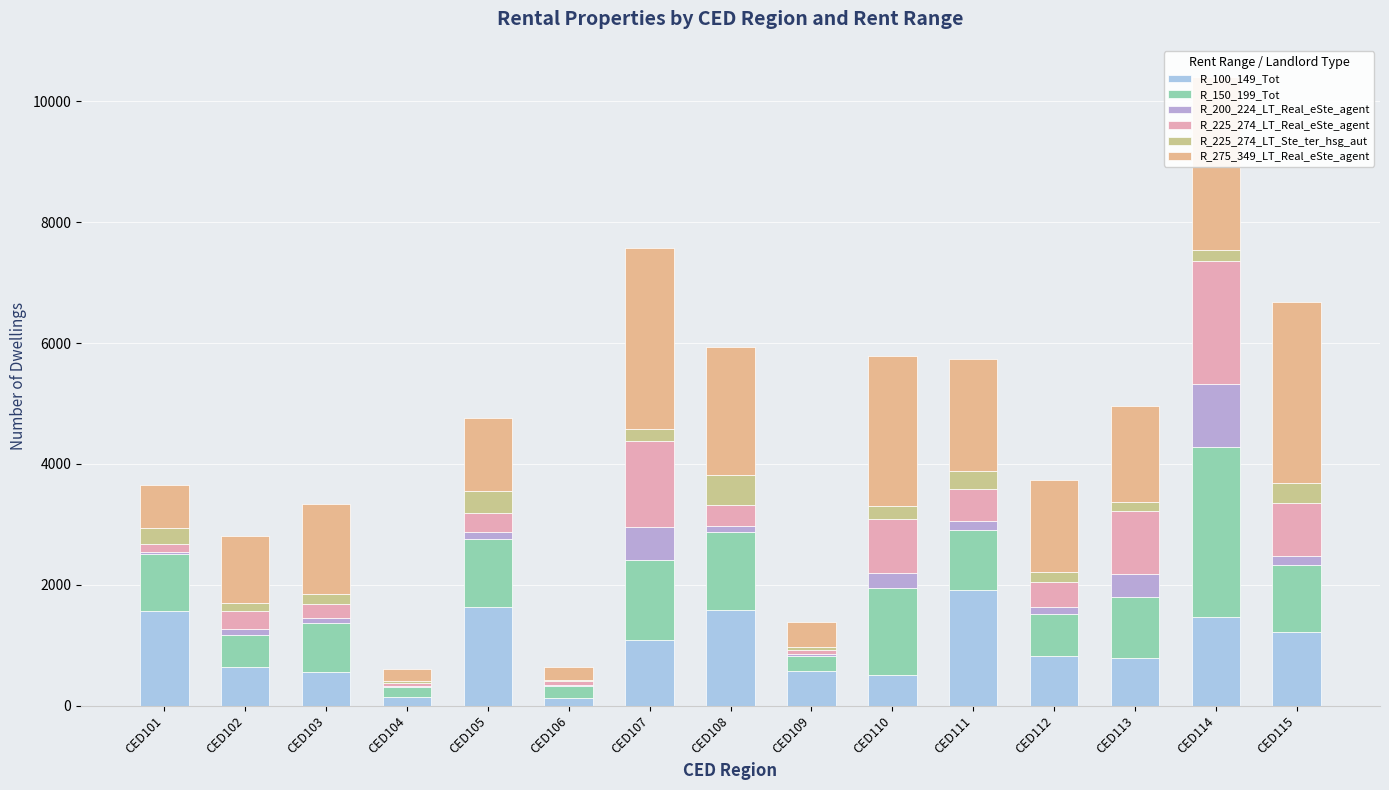

Which series has the widest spread of values?

R_275_349_LT_Real_eSte_agent